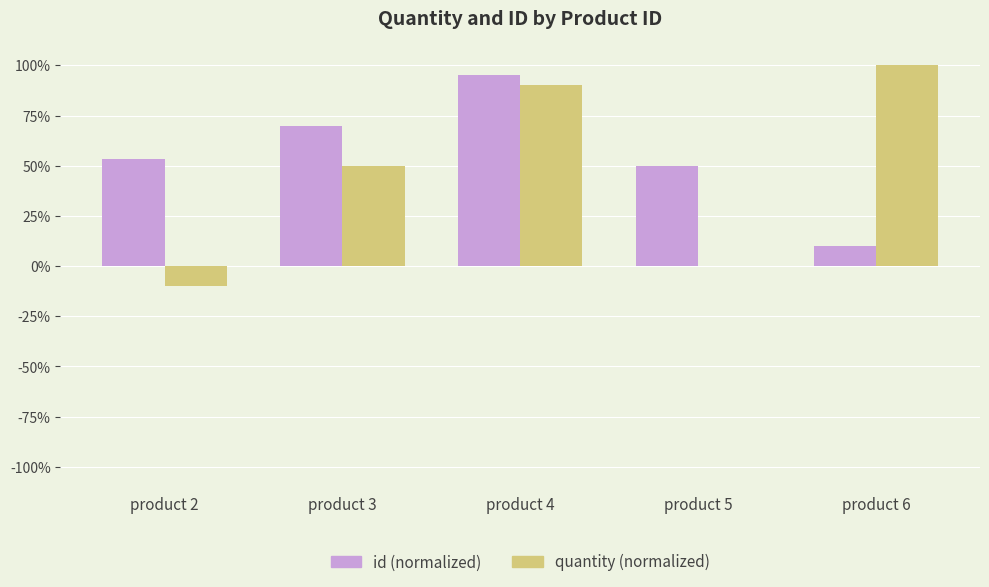

What is the maximum value shown in the chart?

100.0